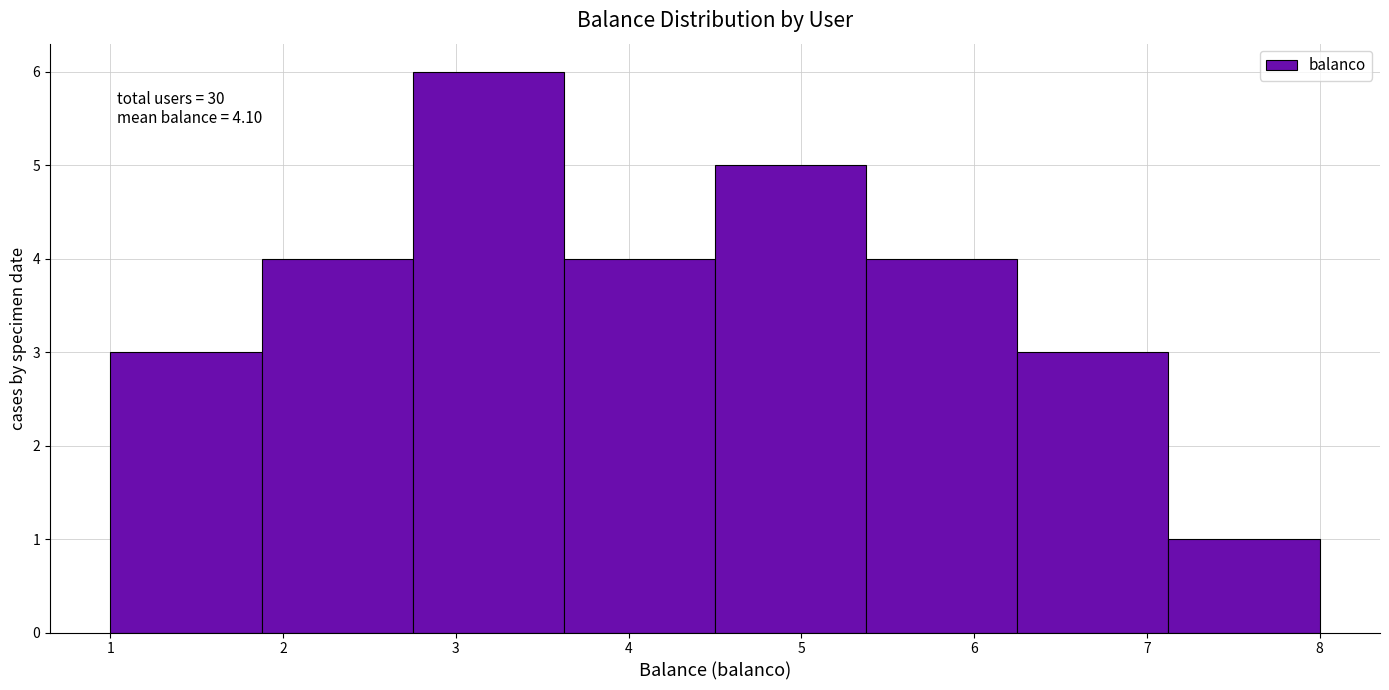

Which range on the x-axis has the tallest bar?

2.8 to 3.6